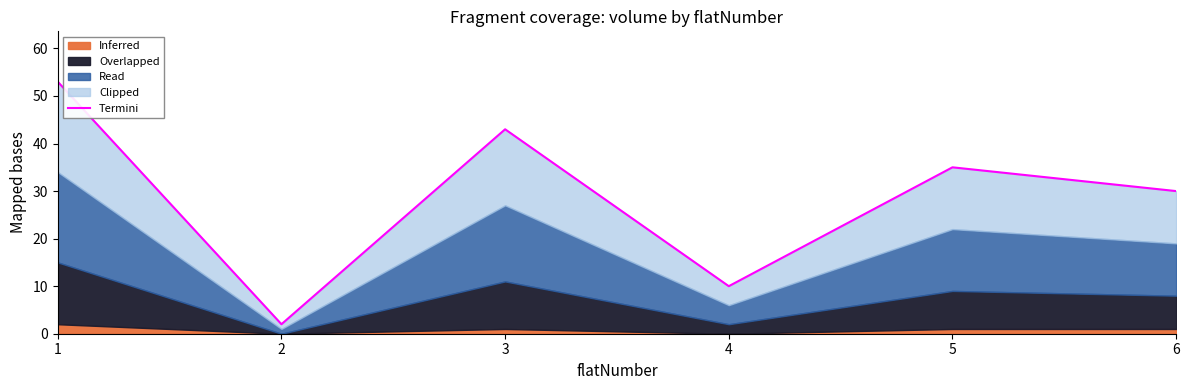

Between 4 and 5, which is larger?

5